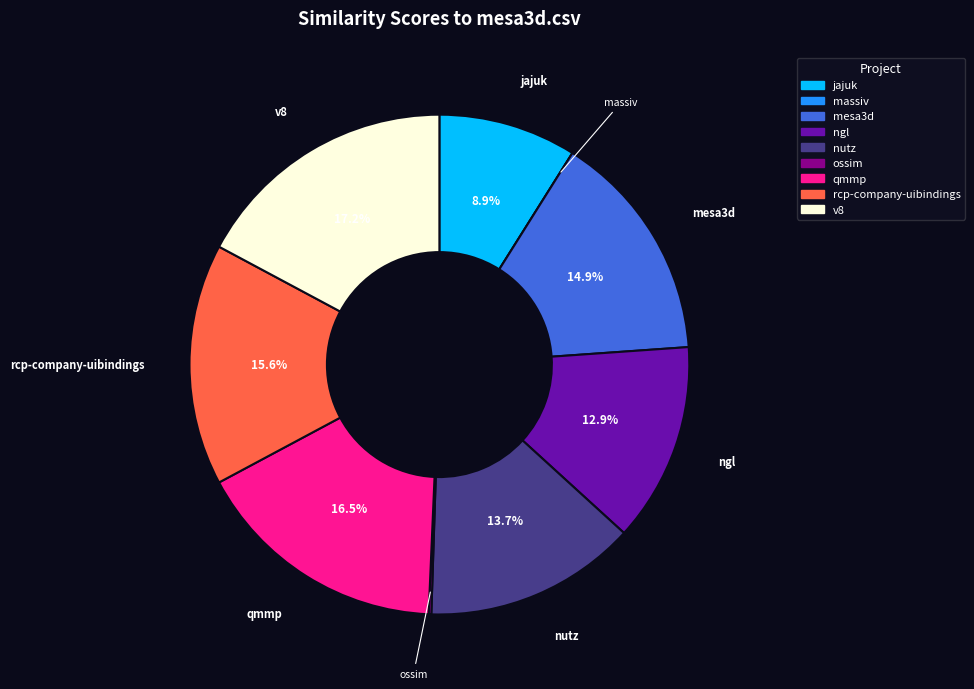

Does any single category account for the majority?

No